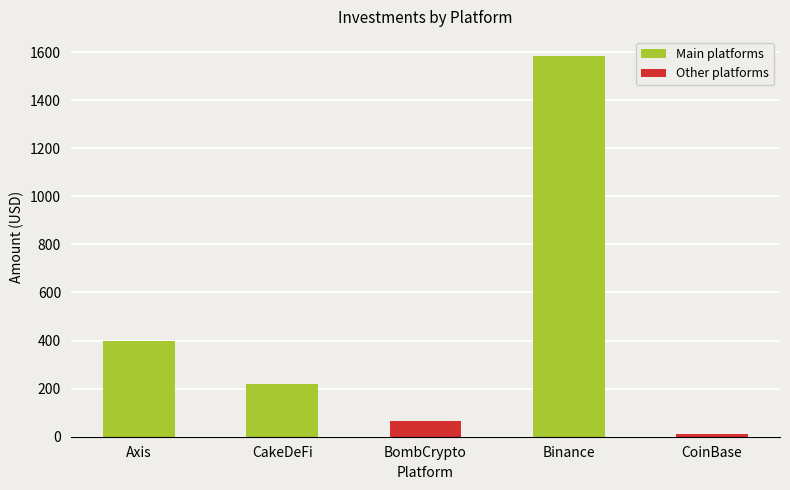

Are the bars grouped side by side (vs. stacked)?

No